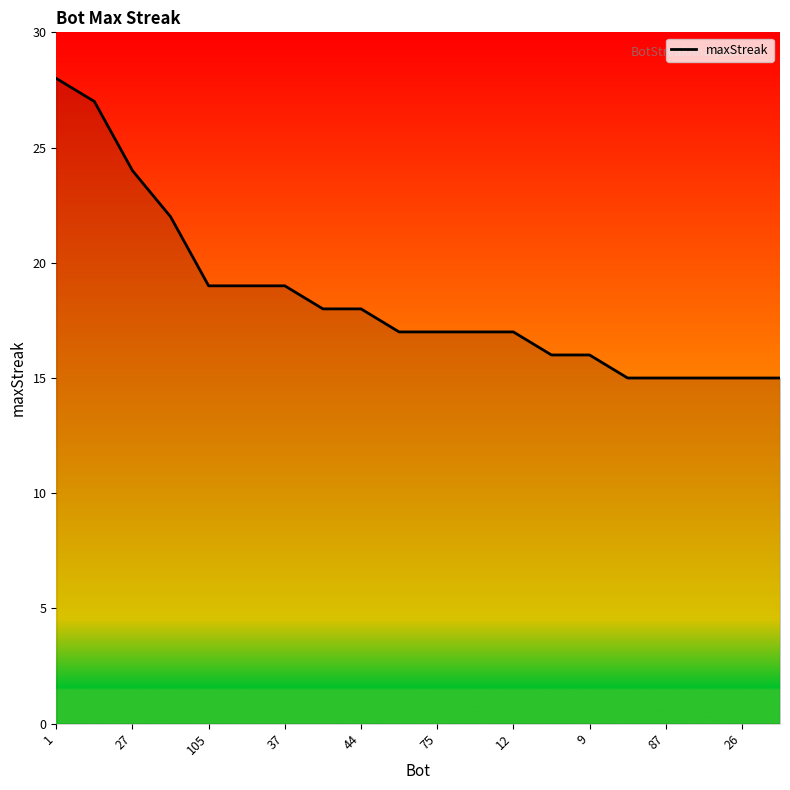

What is the difference between the maximum and minimum values?

13